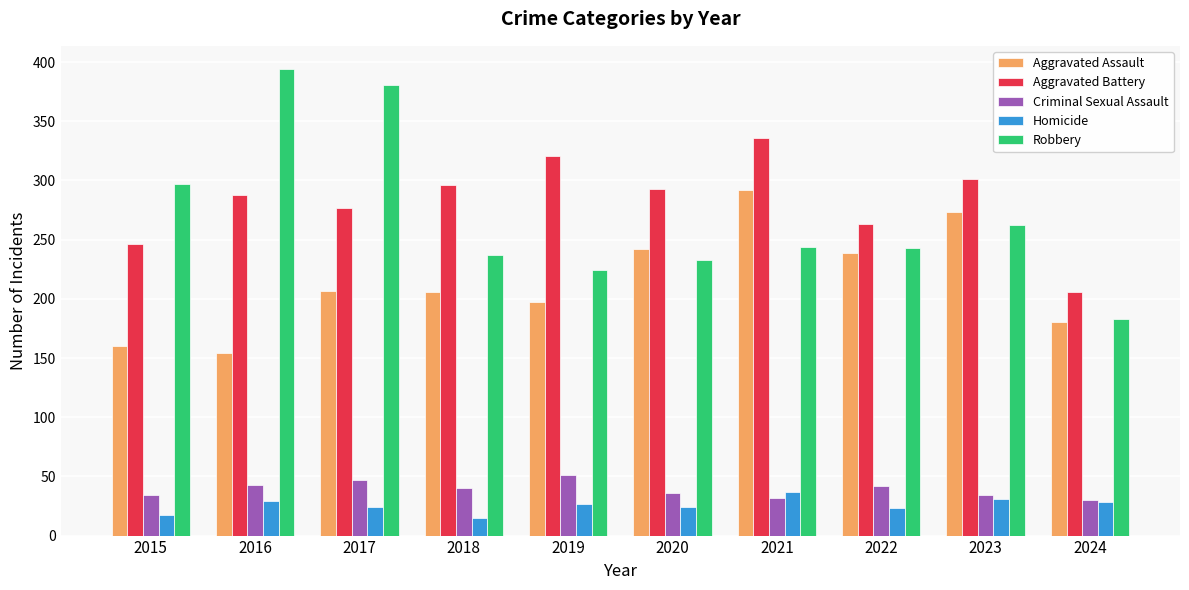

At how many categories does at least one series exceed 130?

10